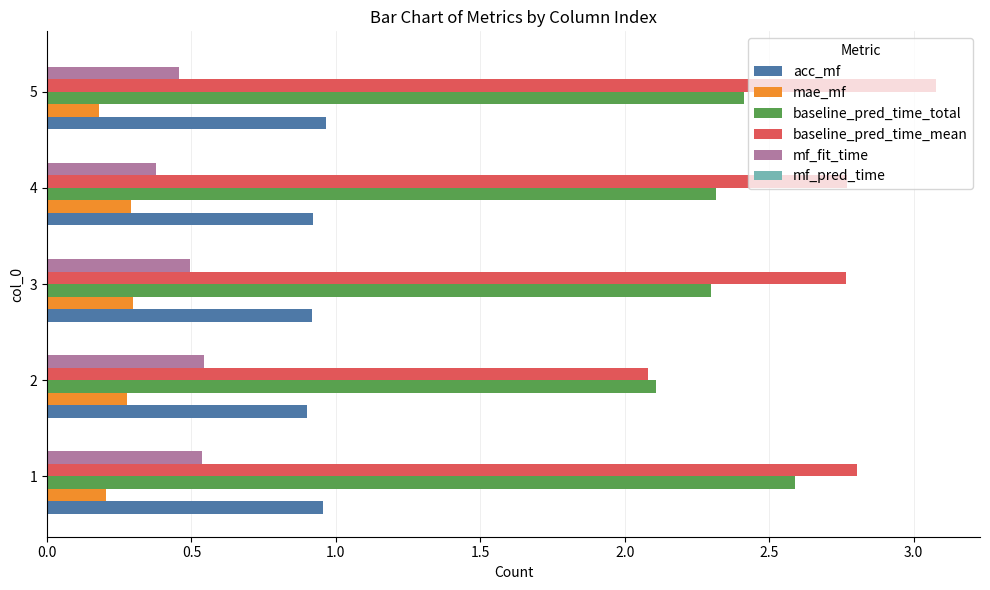

True or false: mf_fit_time has a value of 0.5 at 3.

True